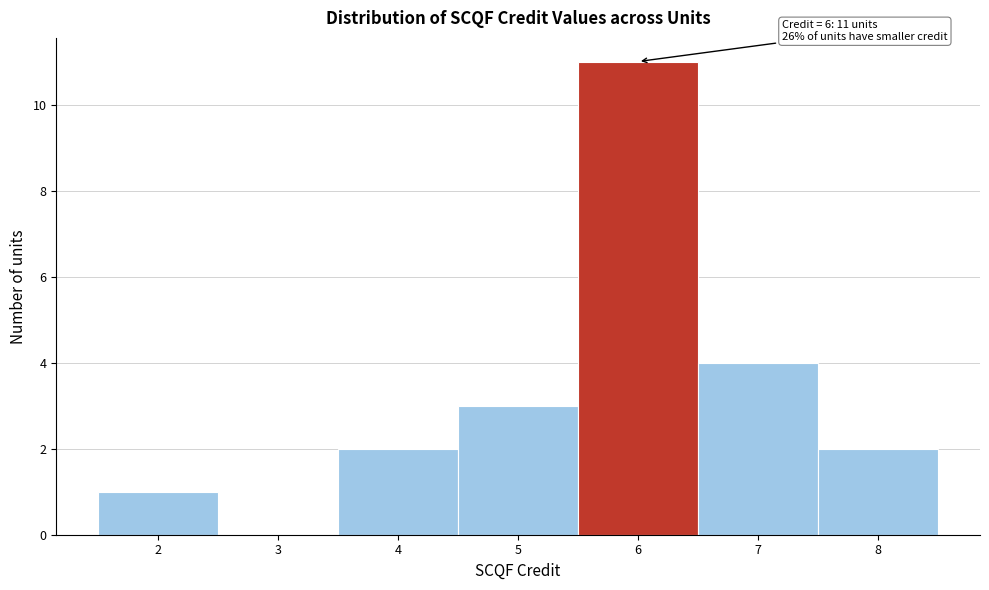

Over which range of the x-axis is the bar tallest?

5.5 to 6.5